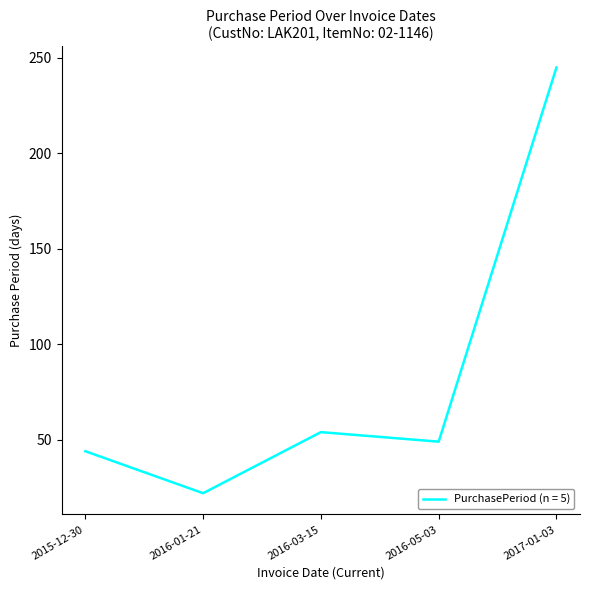

What position from the right is 2015-12-30?

5